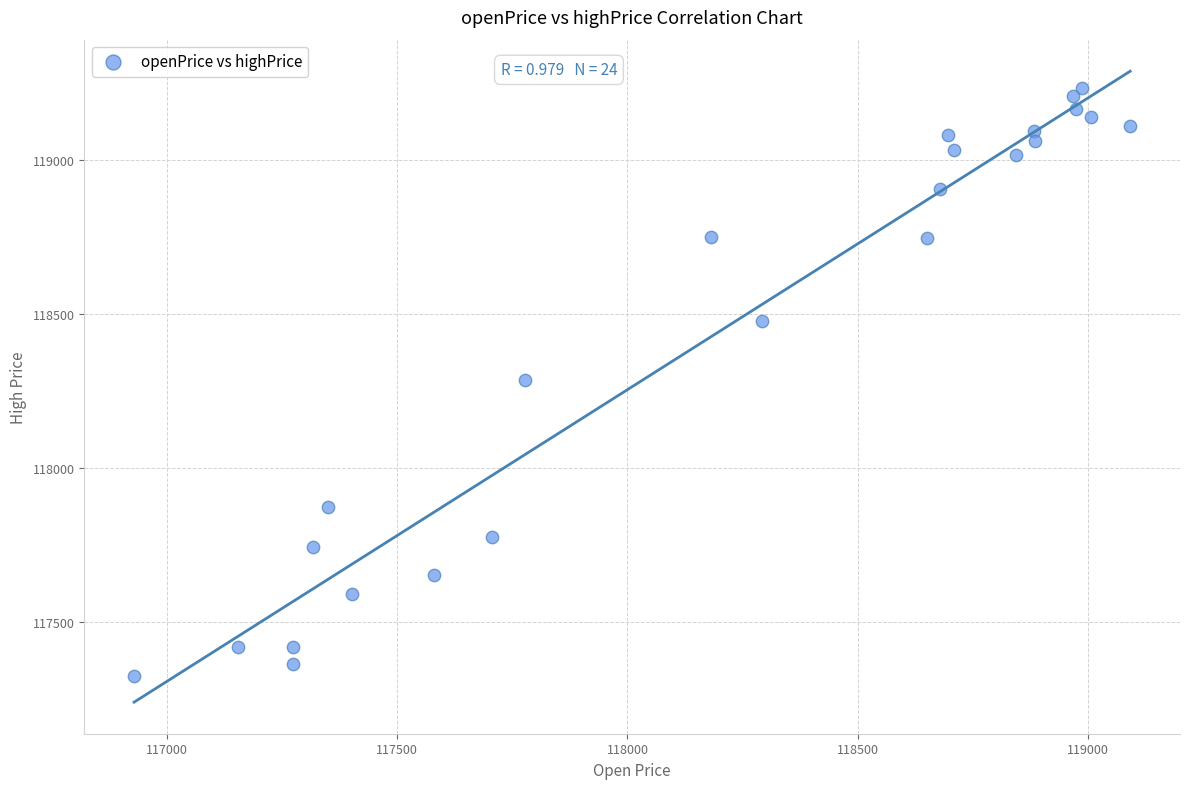

What is the range of Y values (max minus min)?

1908.2